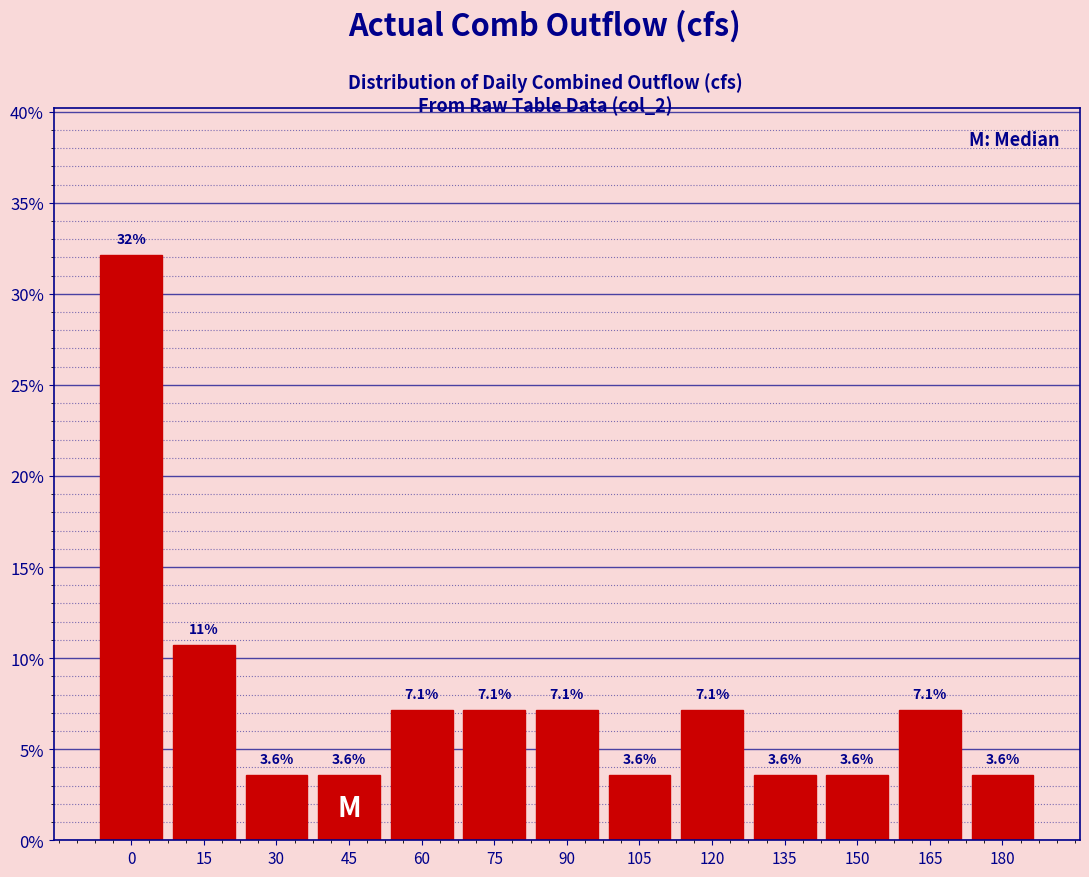

Reading right to left, extract all data points from this chart.

3.6	7.1	3.6	3.6	7.1	3.6	7.1	7.1	7.1	3.6	3.6	10.7	32.1